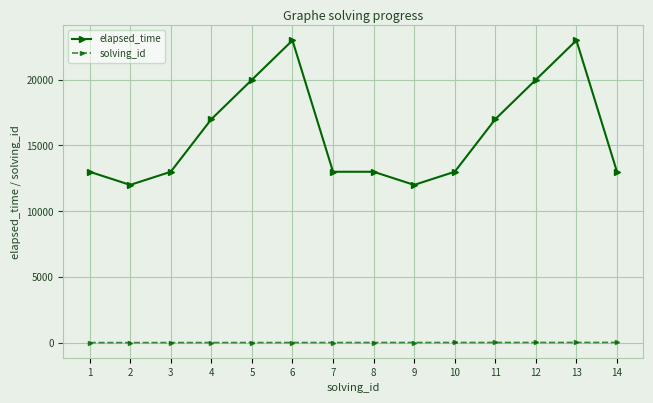

What is the lowest value of the elapsed_time series?

12000